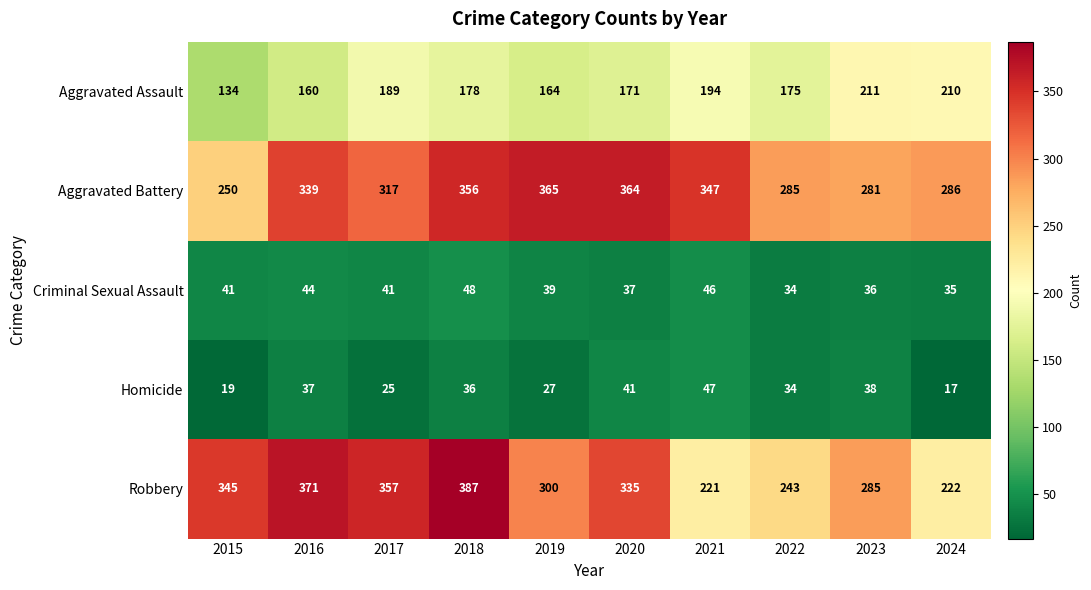

What is the difference between the maximum and minimum values in the Homicide series?

30